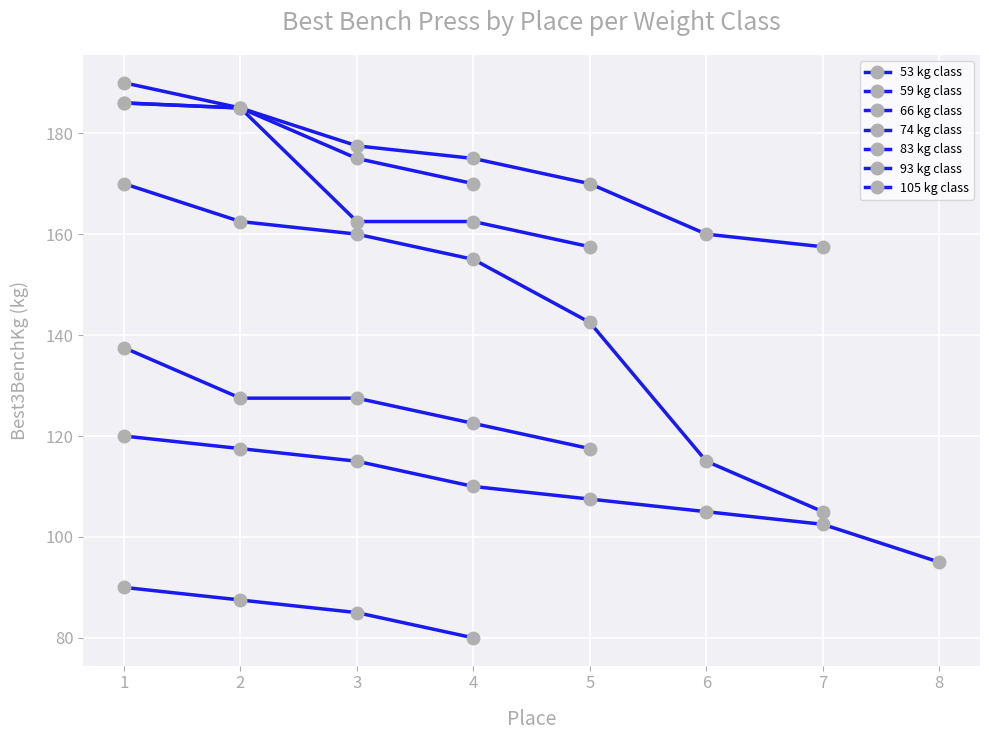

What is the ratio of the value at 6 to the value at 1?

0.8